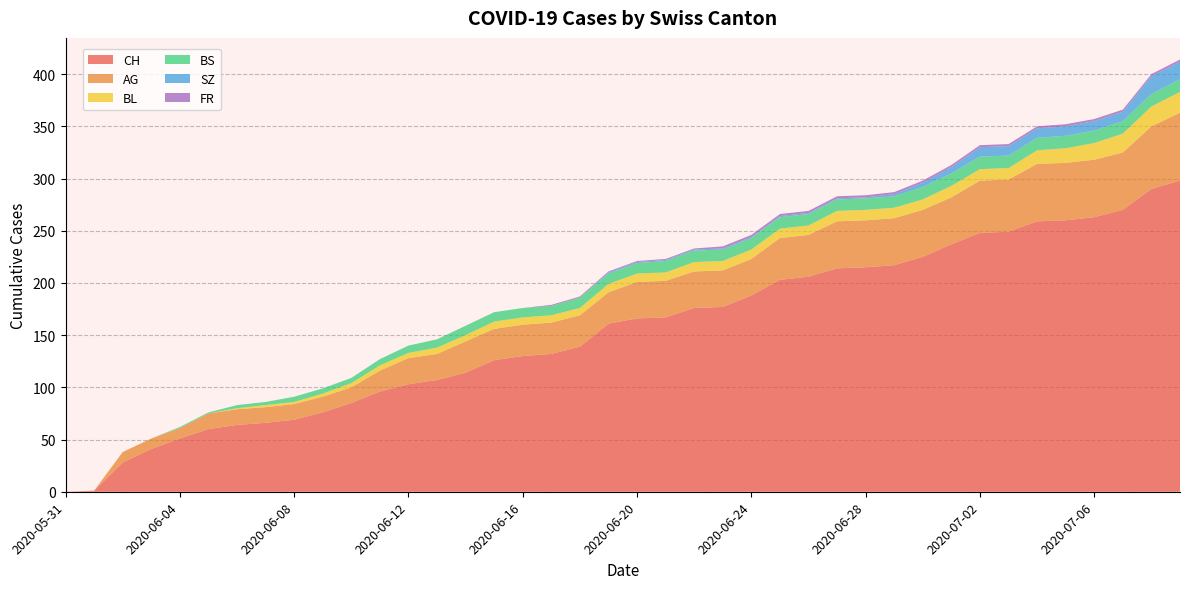

Reading left to right, what are all the values shown in this chart?

CH: 0	1	28	41	51	60	64	66	69	76	85	96	103	107	114	126	130	132	139	161	166	167	176	177	188	203	206	214	215	217	225	237	248	249	259	260	263	270	290	298
AG: 0	0	10	10	10	15	15	15	15	15	15	20	25	25	30	30	30	30	30	30	35	35	35	35	35	40	40	45	45	45	45	45	50	50	55	55	55	55	60	65
BL: 0	0	0	0	0	0	1	2	2	3	4	5	5	6	6	7	7	7	7	8	8	8	9	9	9	9	9	10	10	10	10	11	11	11	13	14	16	18	19	20
BS: 0	0	0	0	1	1	3	3	5	5	5	6	7	8	9	9	9	9	10	10	10	11	11	11	11	11	11	11	11	11	12	12	12	12	12	12	12	12	12	12
SZ: 0	0	0	0	0	0	0	0	0	0	0	0	0	0	0	0	0	0	0	1	1	1	1	1	1	1	1	1	1	2	4	6	9	9	9	9	9	9	17	17
FR: 0	0	0	0	0	0	0	0	0	0	0	0	0	0	0	0	0	1	1	1	1	1	1	2	2	2	2	2	2	2	2	2	2	2	2	2	2	2	2	2